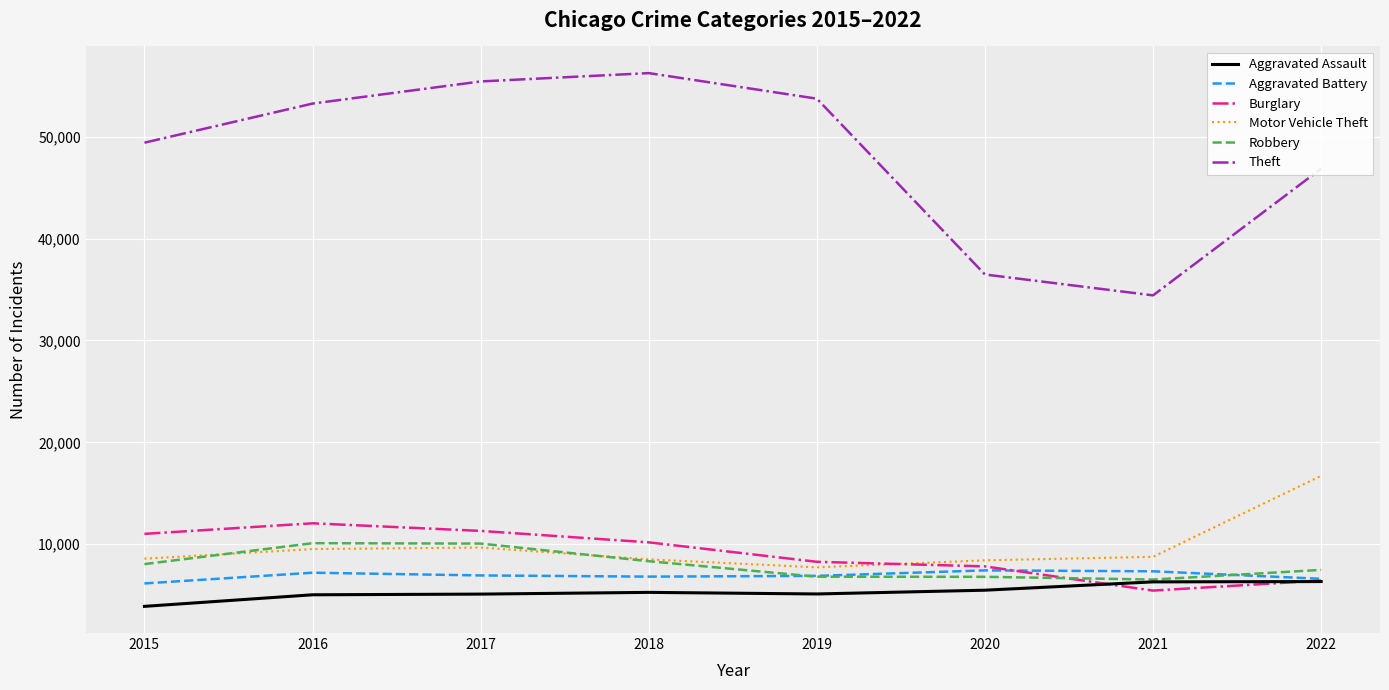

How many categories are shown in the chart?

8